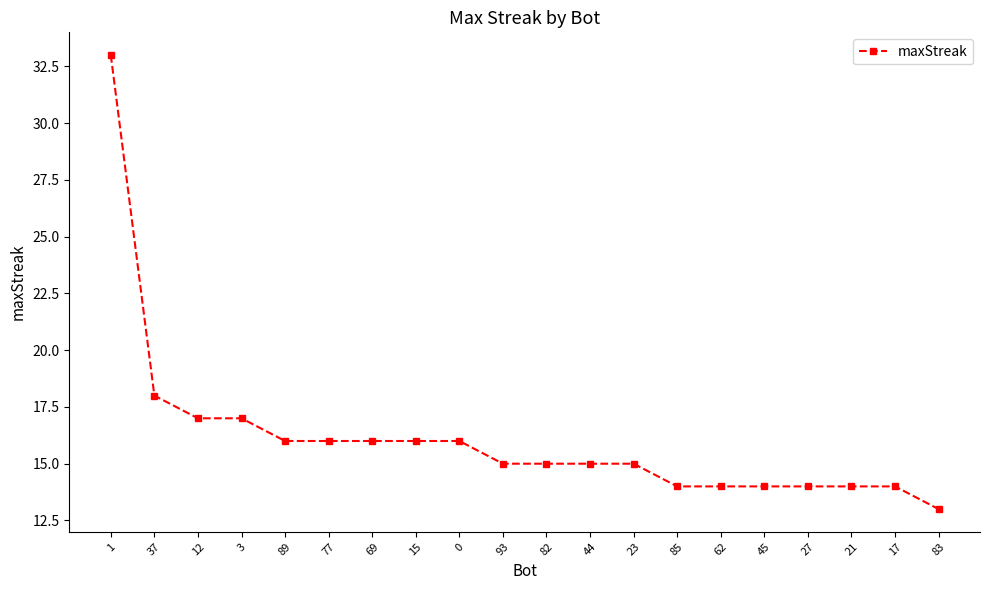

How many series are shown in this chart?

1